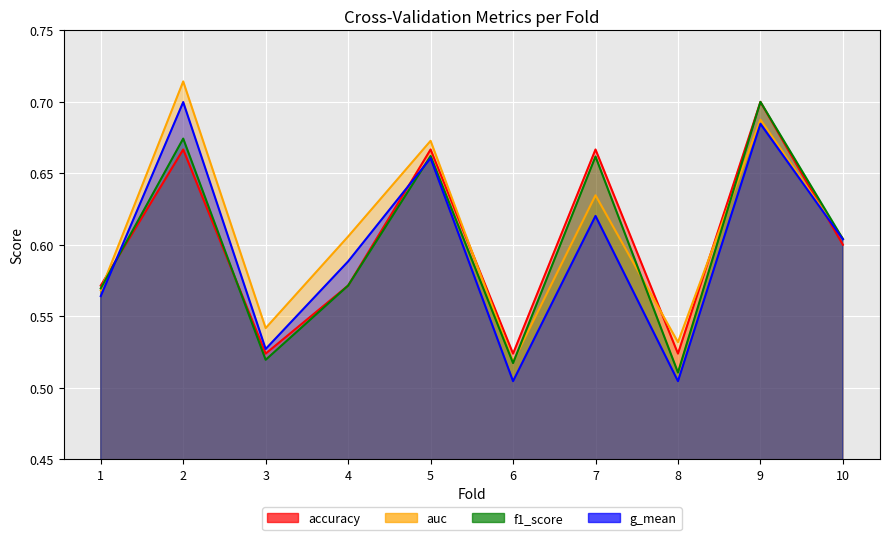

What is the maximum value shown in the chart?

0.7